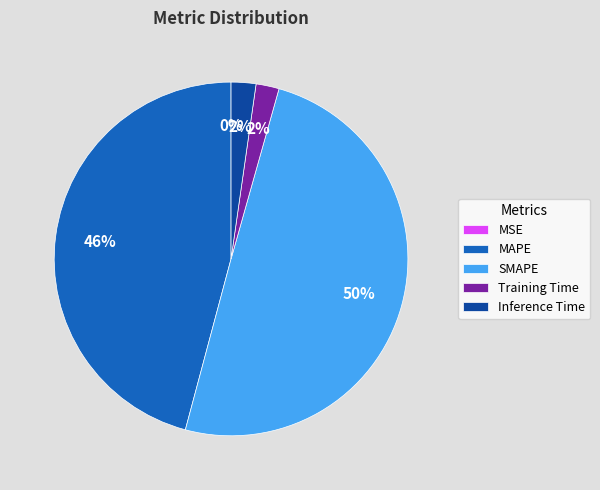

Between MAPE and Inference Time, which is larger?

MAPE